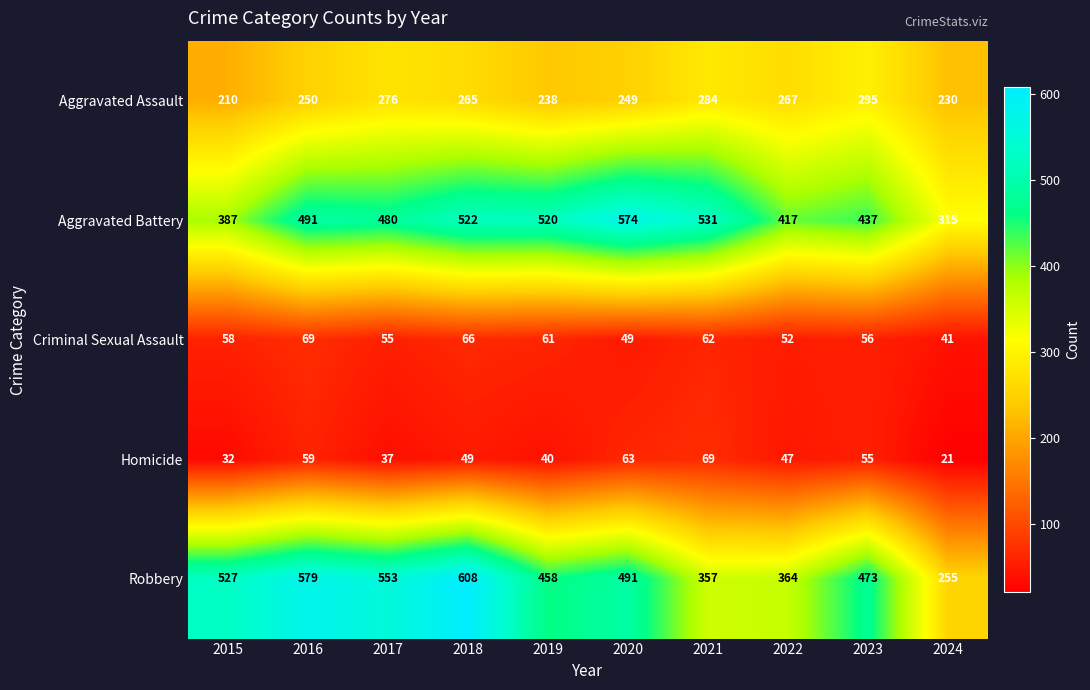

What value does the Aggravated Battery series have at 2021, to the nearest 5?

530